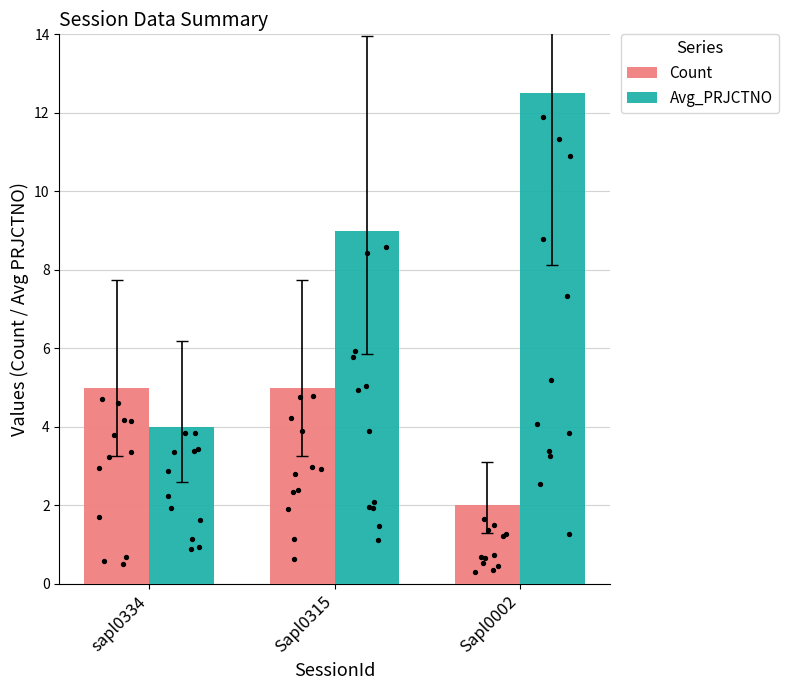

Which series has the largest total across all categories?

Avg_PRJCTNO